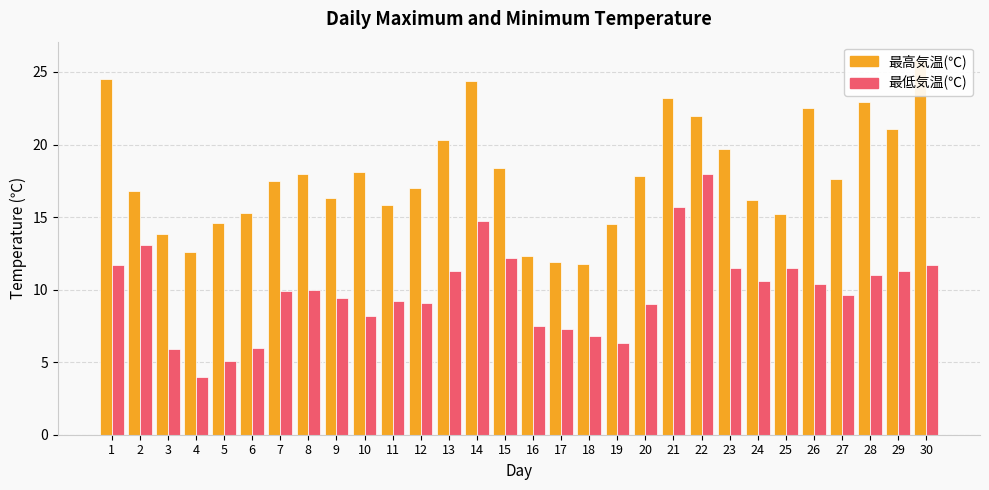

Where is 最低気温(℃) nearest to the value 11?

28